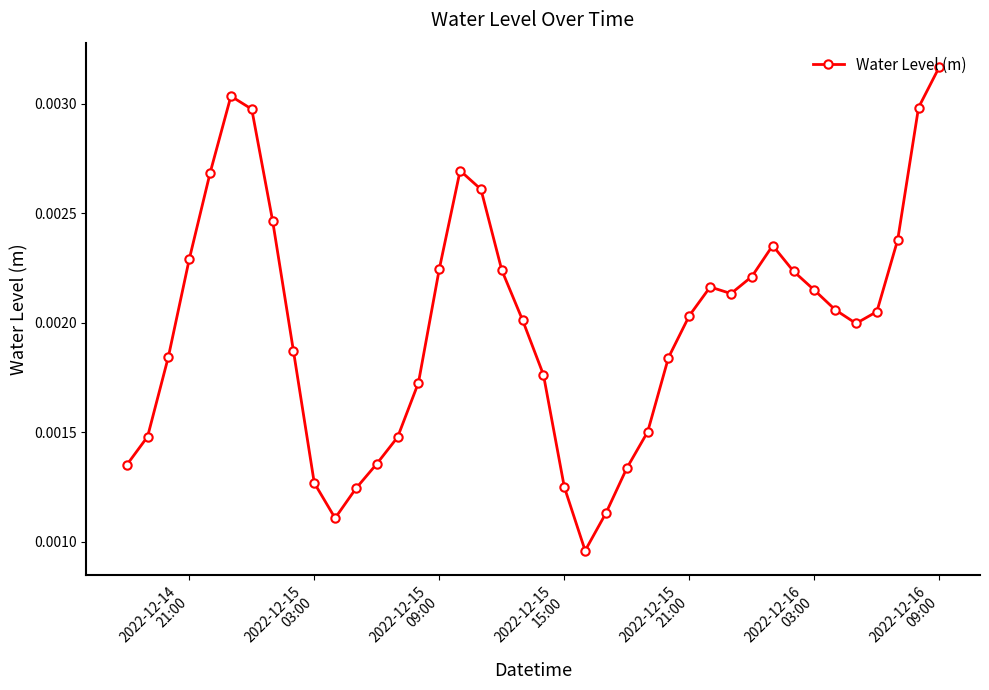

How many values are between 0 and 1?

40